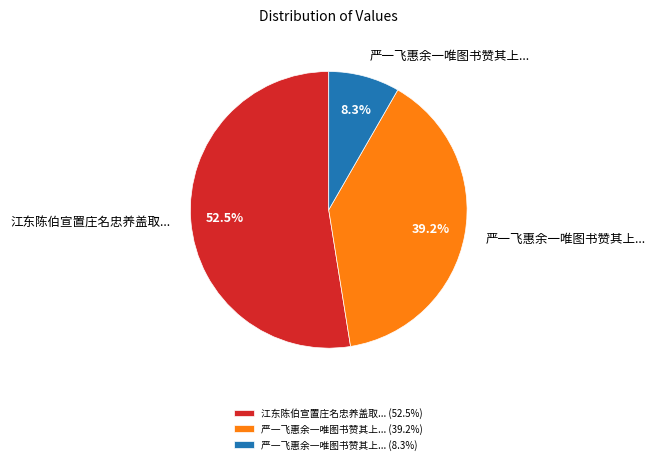

Is 江东陈伯宣置庄名忠养盖取... (52.5%) the majority of the pie?

Yes